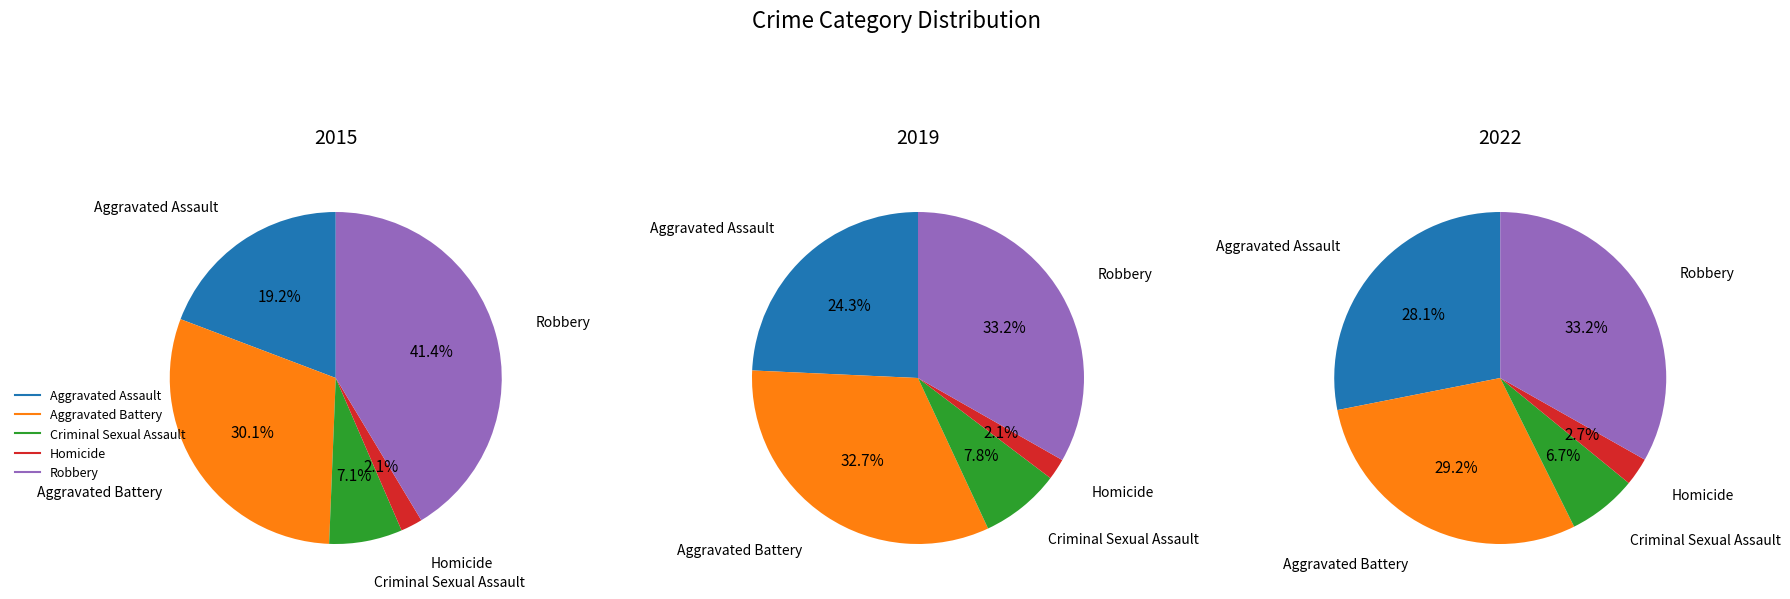

Is the sum of Criminal Sexual Assault and Robbery greater than half?

No